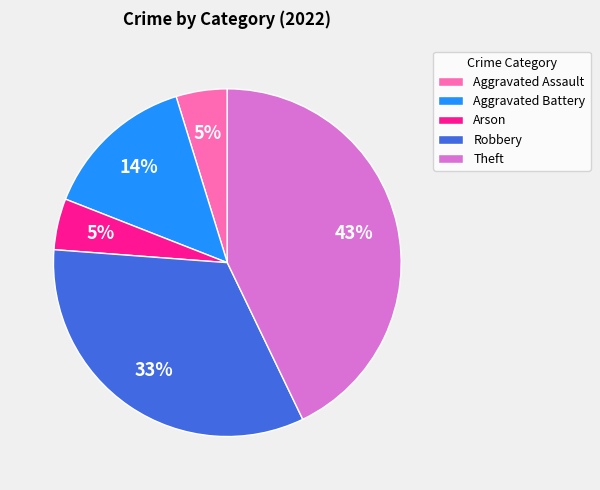

To the nearest percent, what is the difference between the Theft and Robbery slice percentages?

10%